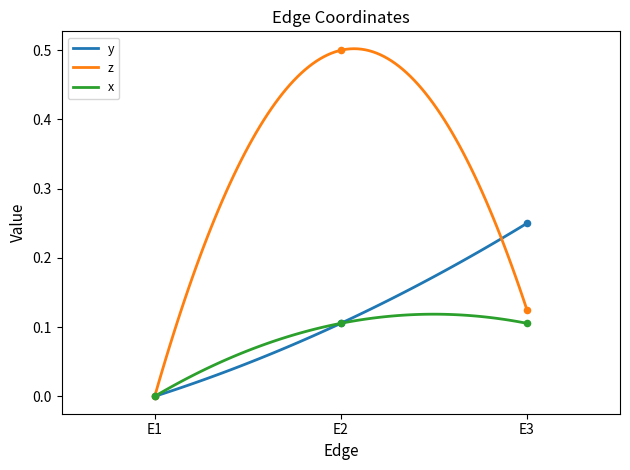

Which series reaches the maximum Y coordinate?

z